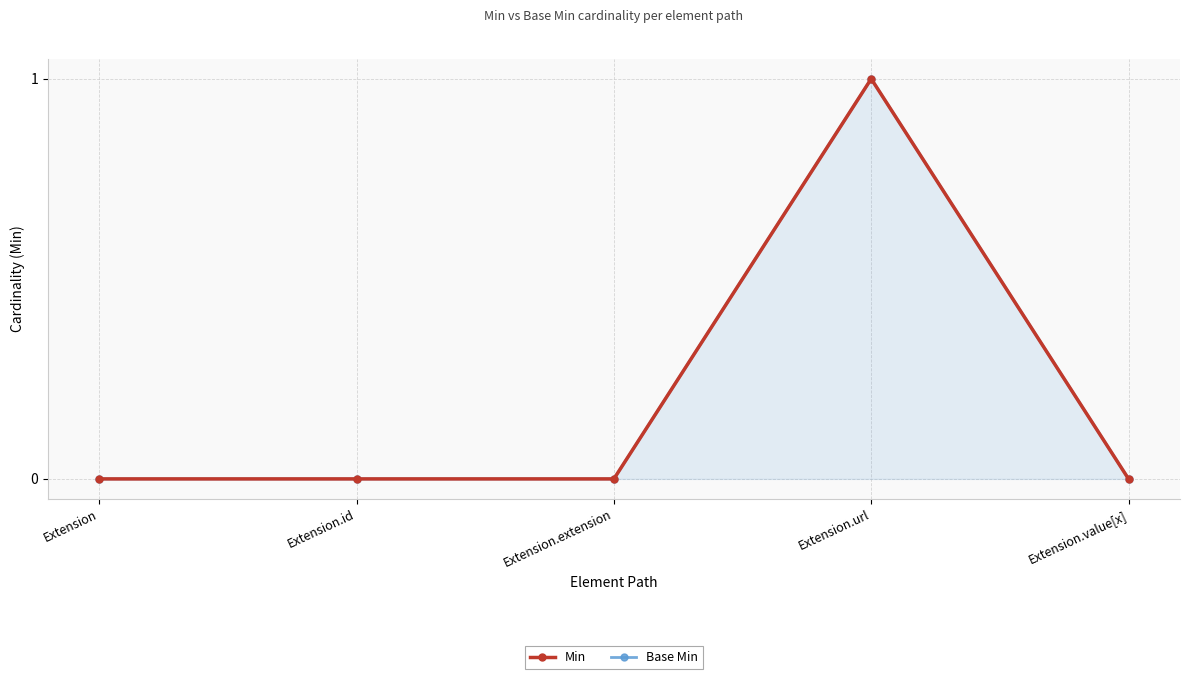

At how many categories does at least one series exceed 0?

1